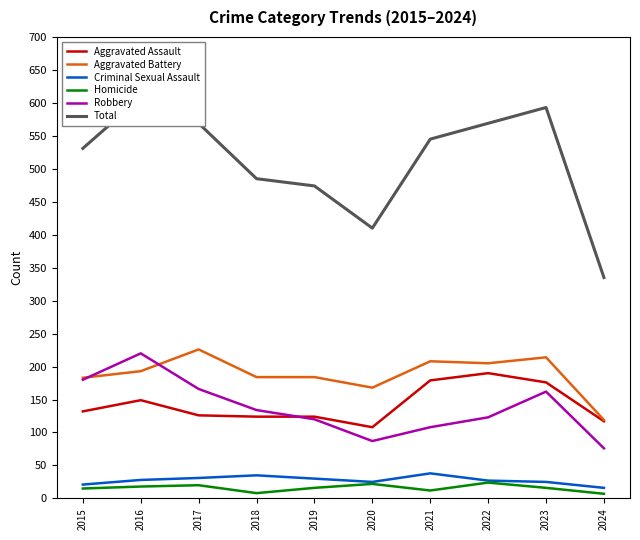

True or false: Criminal Sexual Assault and Robbery intersect in this chart.

False